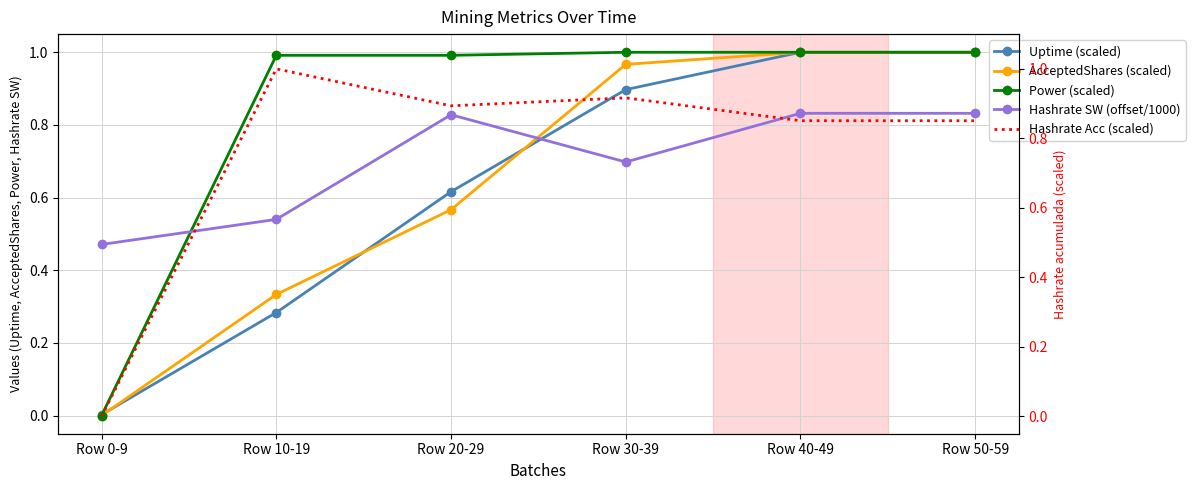

Reading left to right, list all the values displayed in this chart.

Uptime (scaled): 0.0	0.3	0.6	0.9	1.0	1.0
AcceptedShares (scaled): 0.0	0.3	0.6	1.0	1.0	1.0
Power (scaled): 0.0	1.0	1.0	1.0	1.0	1.0
Hashrate SW (offset/1000): 0.5	0.5	0.8	0.7	0.8	0.8
Hashrate Acc (scaled): 0.0	1.0	0.9	0.9	0.9	0.9